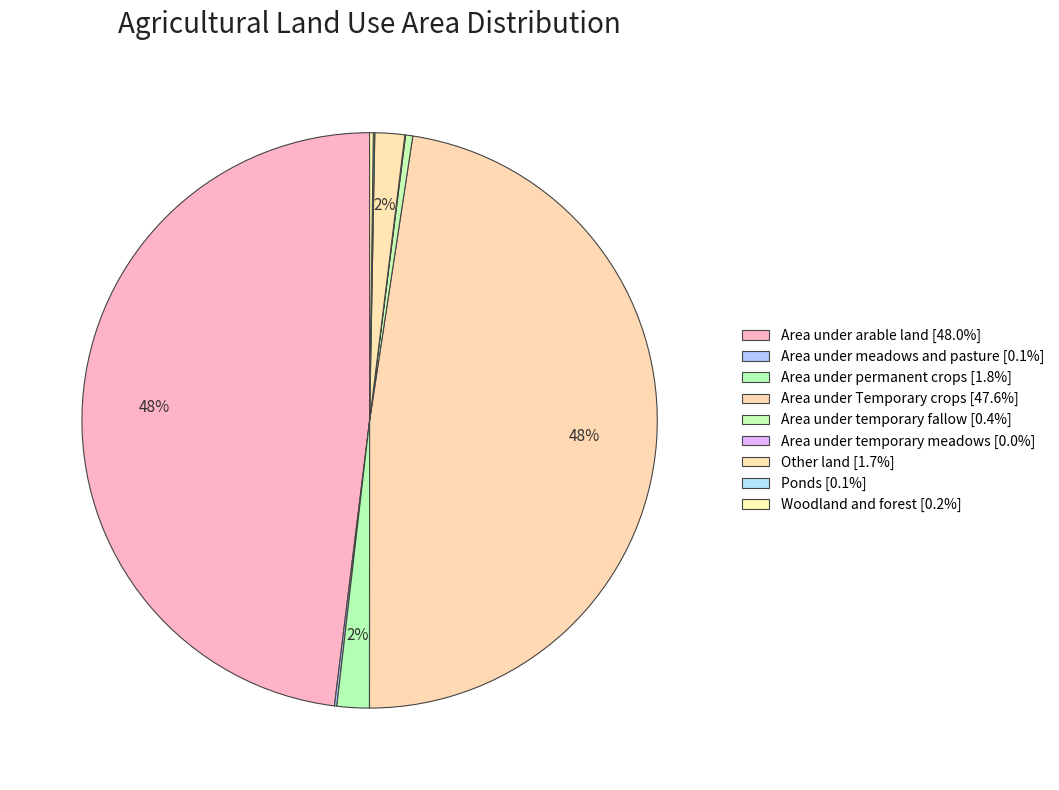

To the nearest percent, what percentage of the pie is Other land?

2%